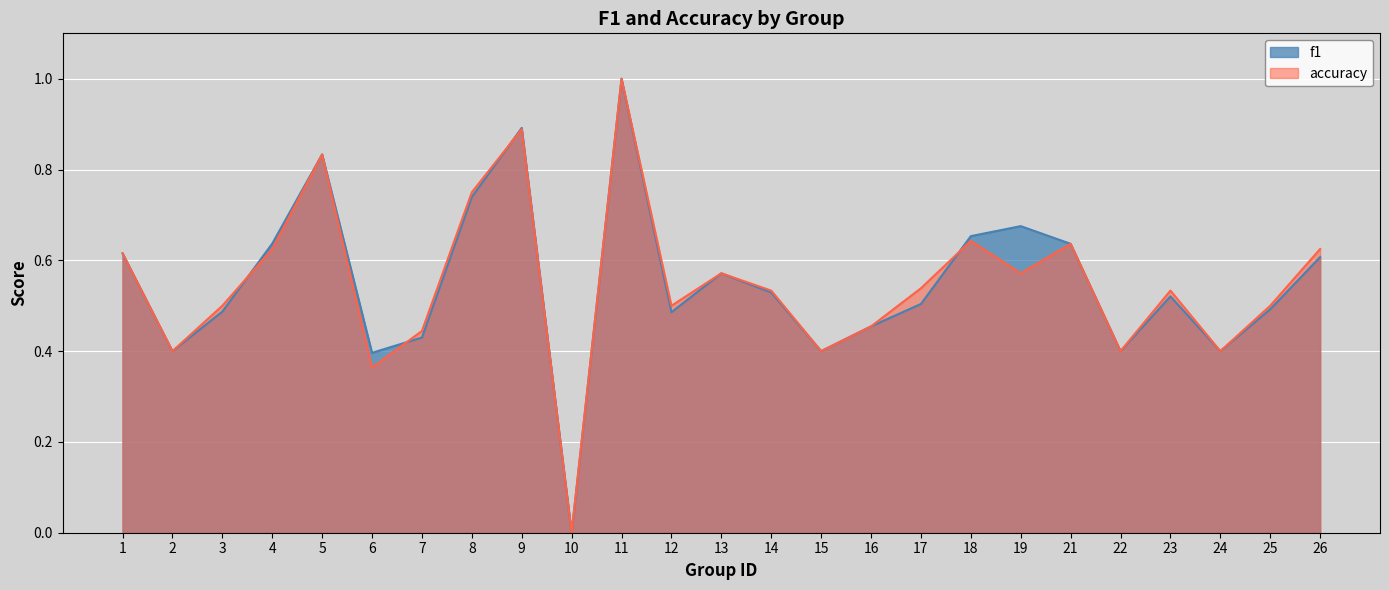

Reading left to right, what are all the values shown in this chart?

f1: 0.6	0.4	0.5	0.6	0.8	0.4	0.4	0.7	0.9	0.0	1.0	0.5	0.6	0.5	0.4	0.5	0.5	0.7	0.7	0.6	0.4	0.5	0.4	0.5	0.6
accuracy: 0.6	0.4	0.5	0.6	0.8	0.4	0.4	0.8	0.9	0.0	1.0	0.5	0.6	0.5	0.4	0.5	0.5	0.6	0.6	0.6	0.4	0.5	0.4	0.5	0.6